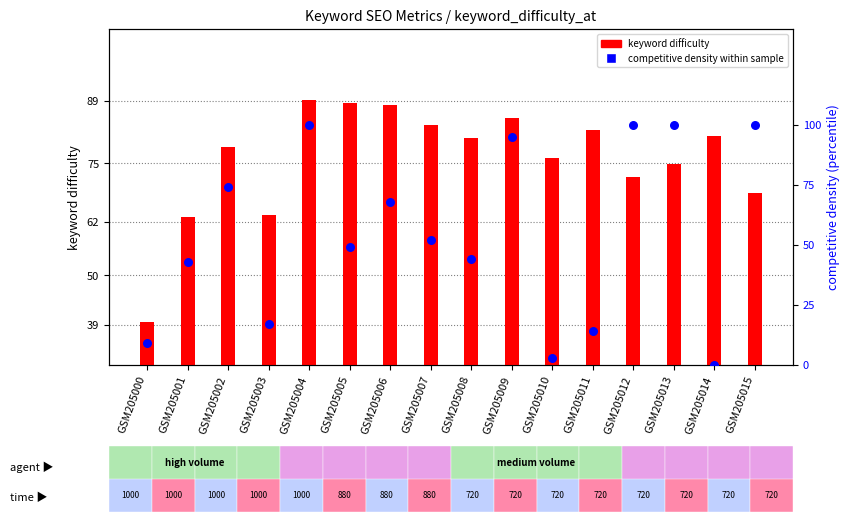

Is the value of competitive density at GSM205004 greater than the value of keyword difficulty at GSM205013?

No